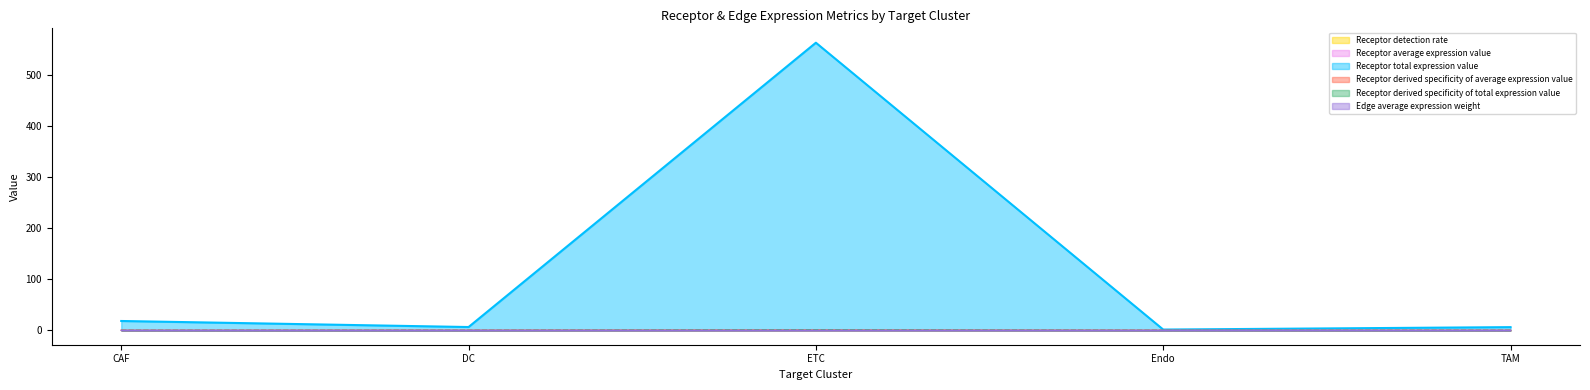

What is the spread (max minus min) of values at ETC?

562.2